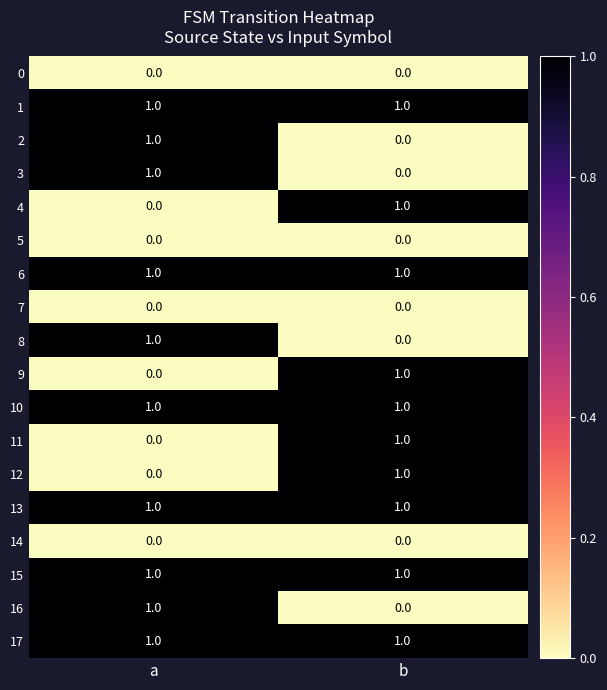

True or false: 4 has a value of 1 at b.

True